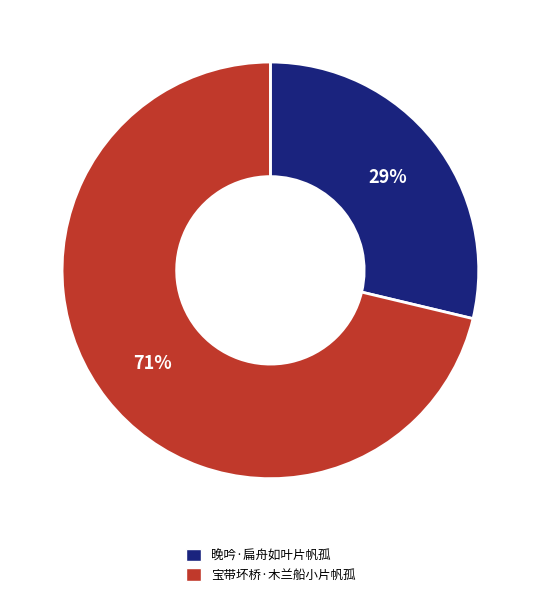

Rank the categories by value from highest to lowest.

宝带坏桥·木兰船小片帆孤, 晚吟·扁舟如叶片帆孤